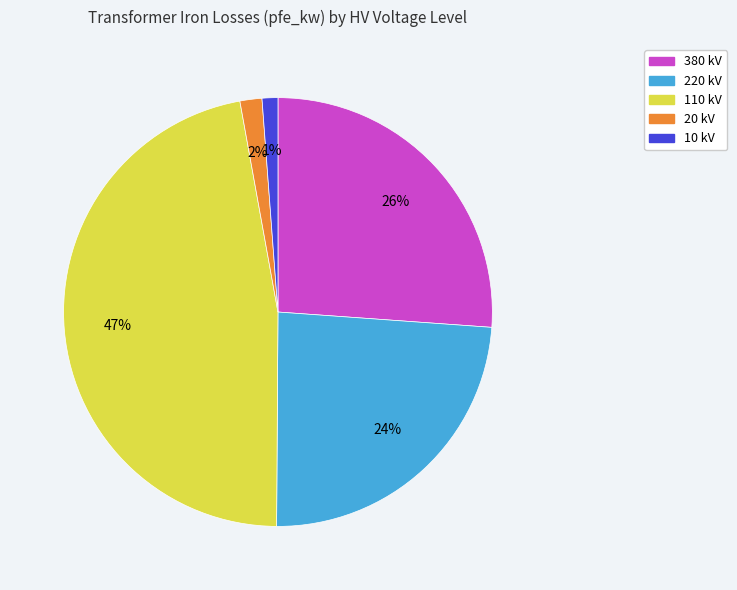

Is there any slice that represents more than half of the pie?

No